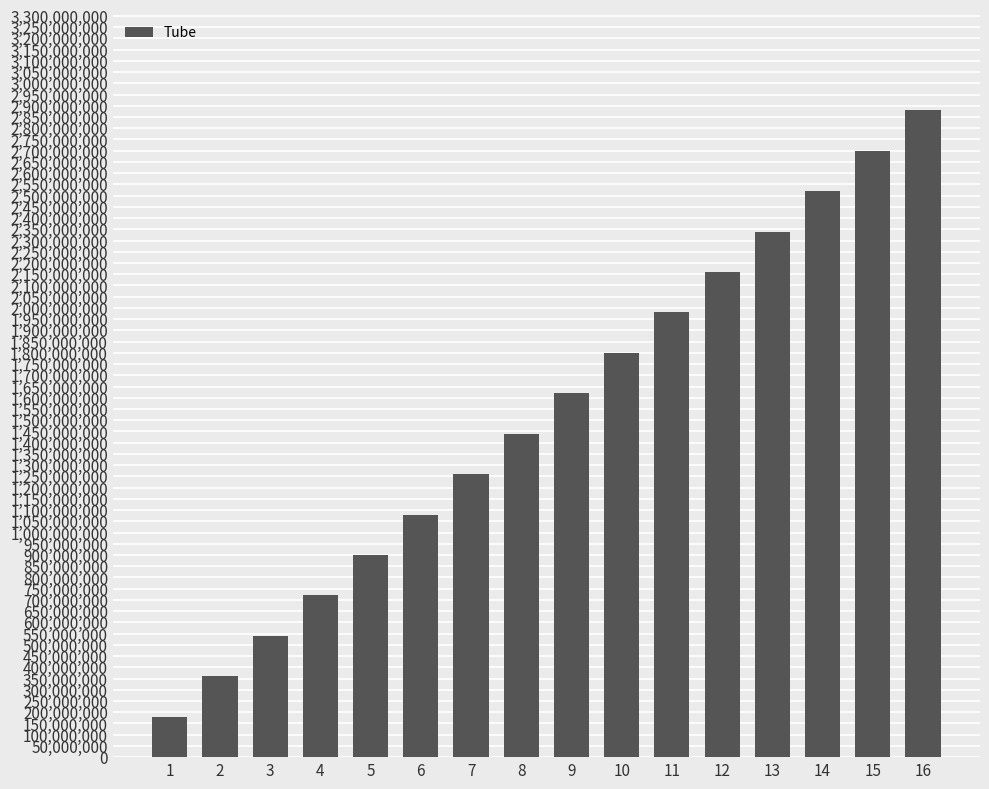

The chart shows a value of 567531711 at 2. True or false?

False